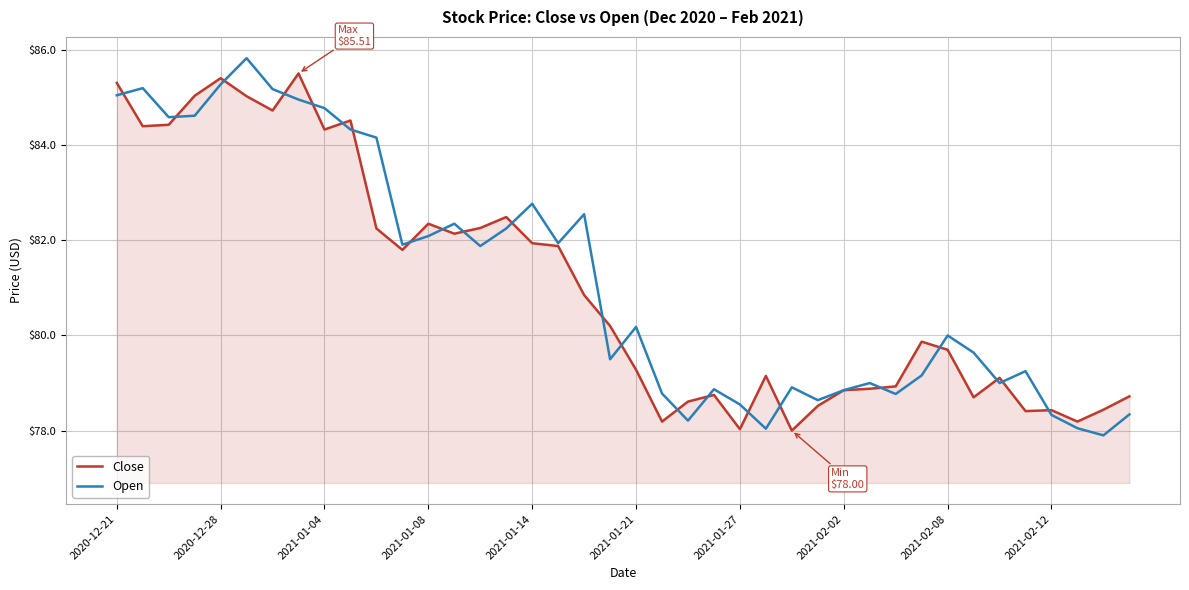

What is the minimum value for Open?

77.9